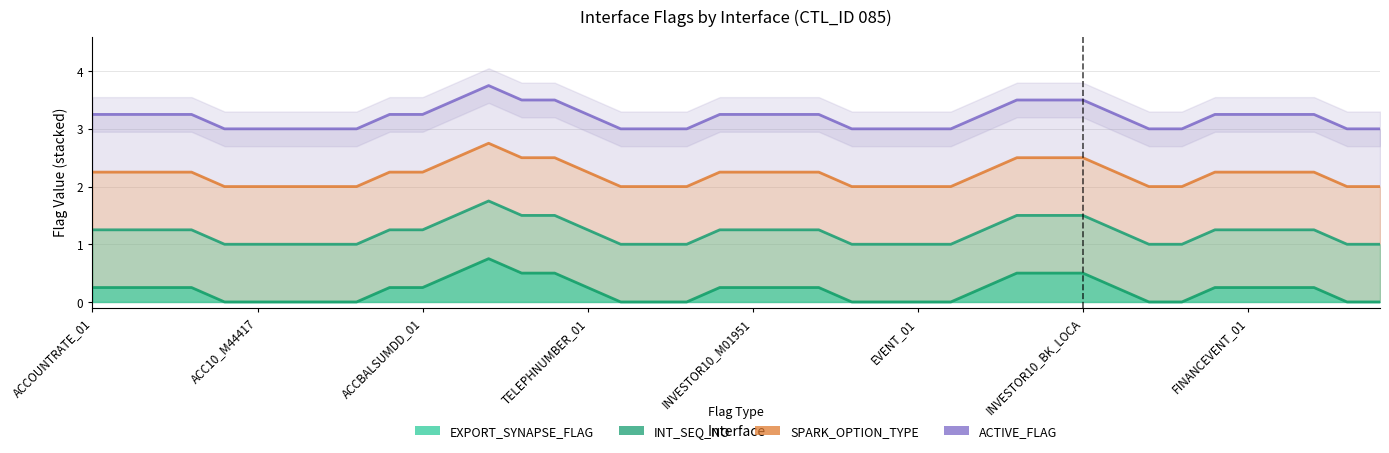

Does the chart display data point markers on the line(s)?

No